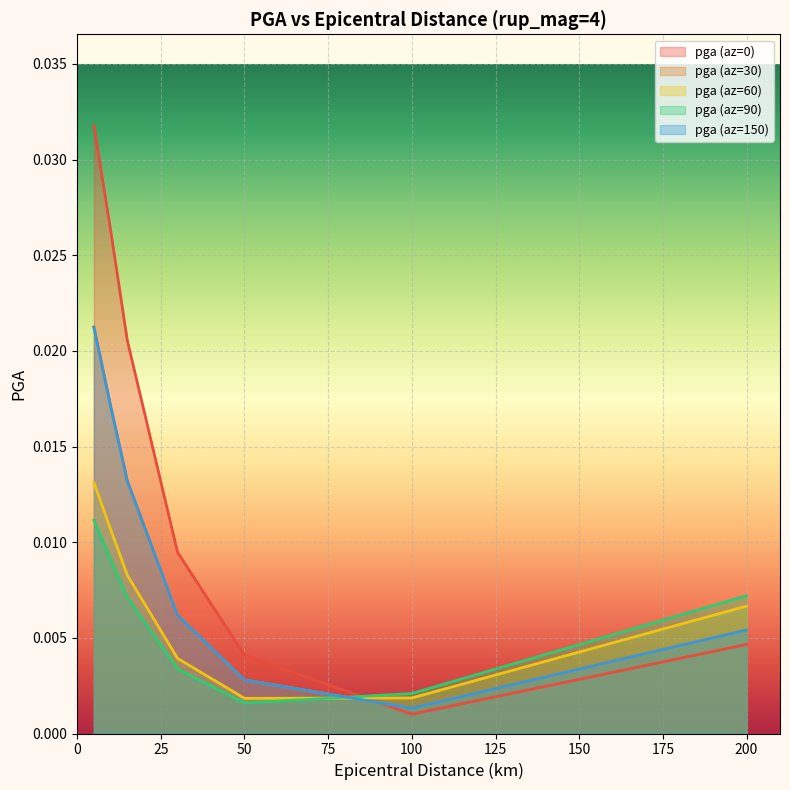

In pga (az=150), how many points are lower than both neighbors (excluding endpoints)?

1